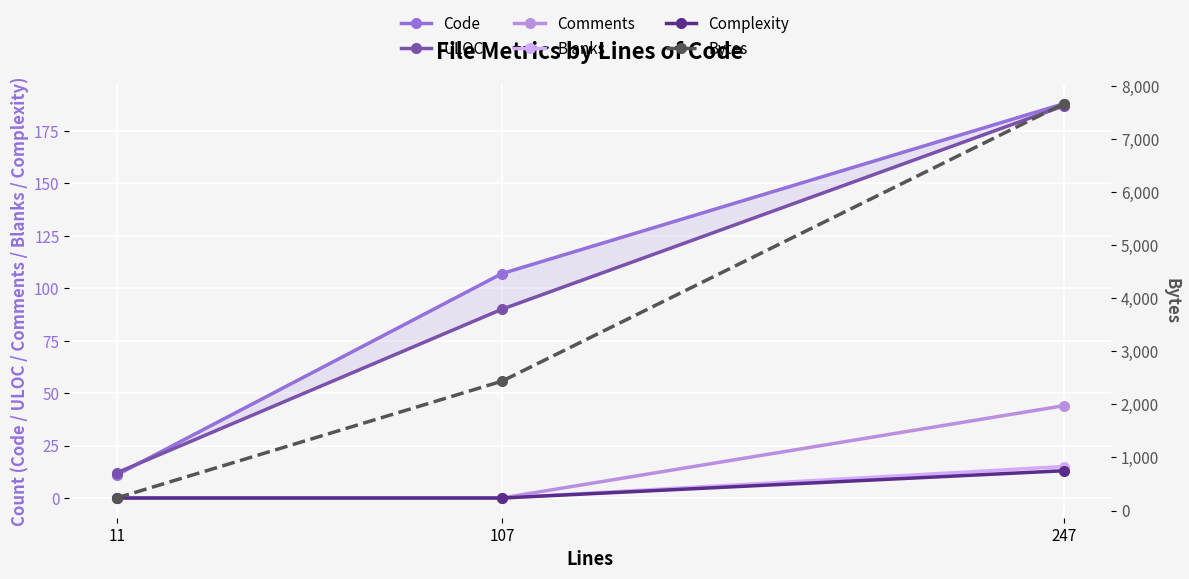

List the series in order of their peak value, lowest first.

Complexity, Blanks, Comments, ULOC, Code, Bytes